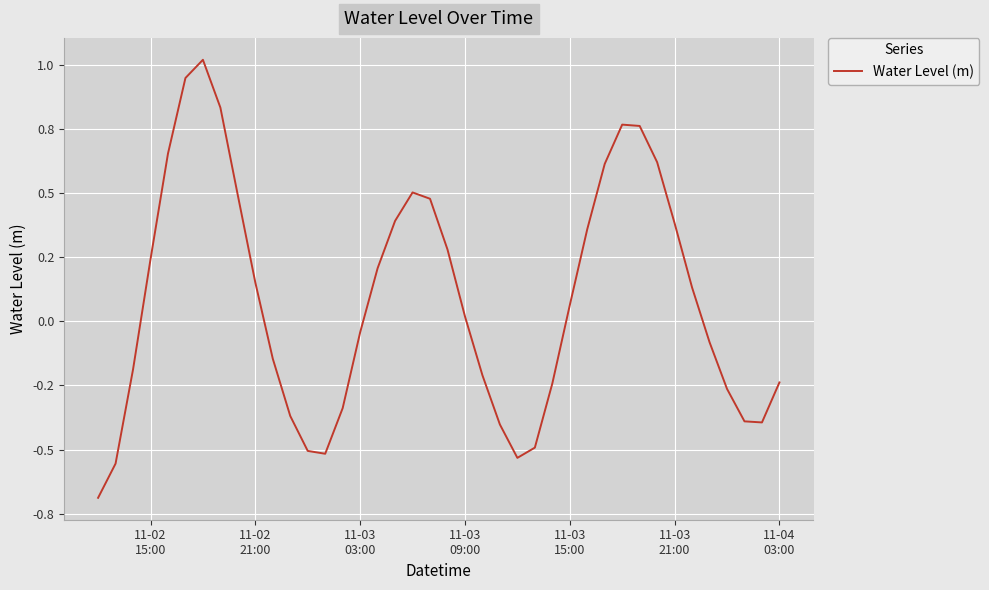

What is the minimum value shown in the chart?

-0.7